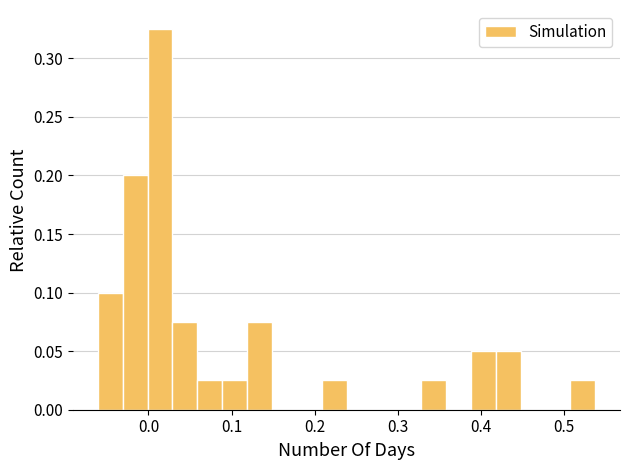

Around what value on the x-axis is the tallest bar? Give the approximate position of its centre, as read against the axis.

0.01